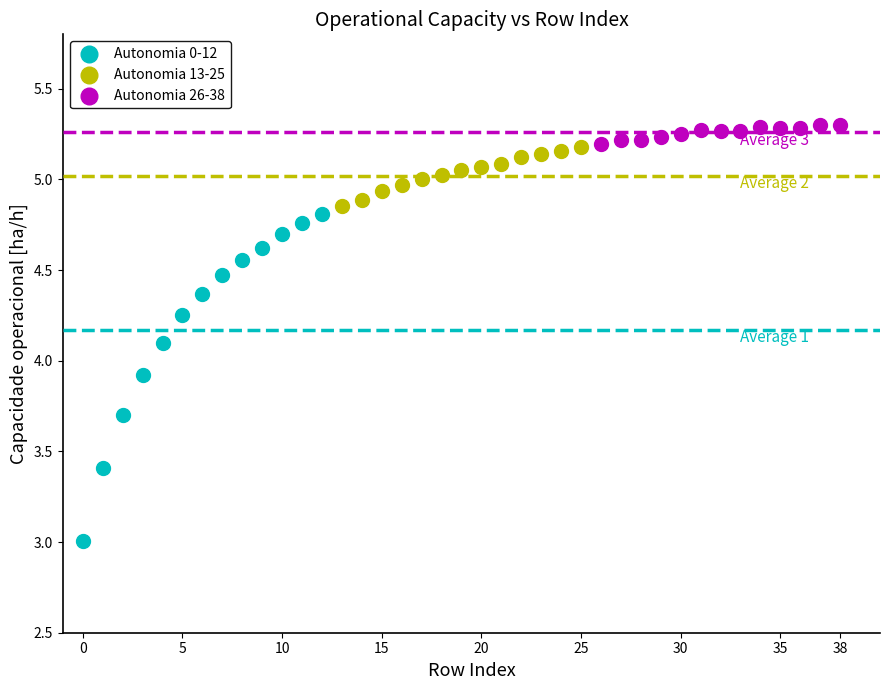

Which series has the largest Y range (max minus min)?

Autonomia 0-12